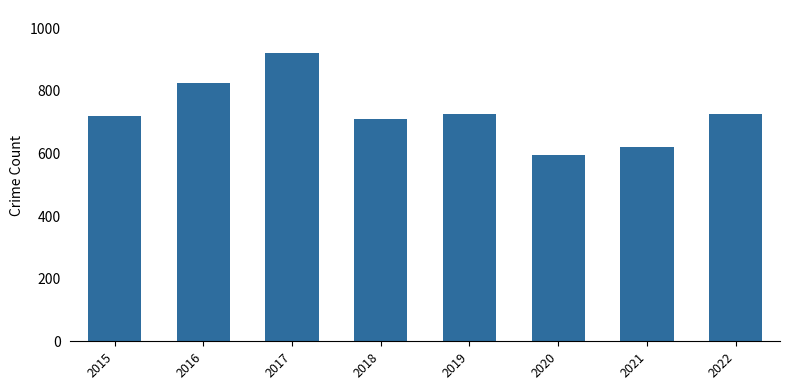

The value at 2018 is 710. True or false?

True